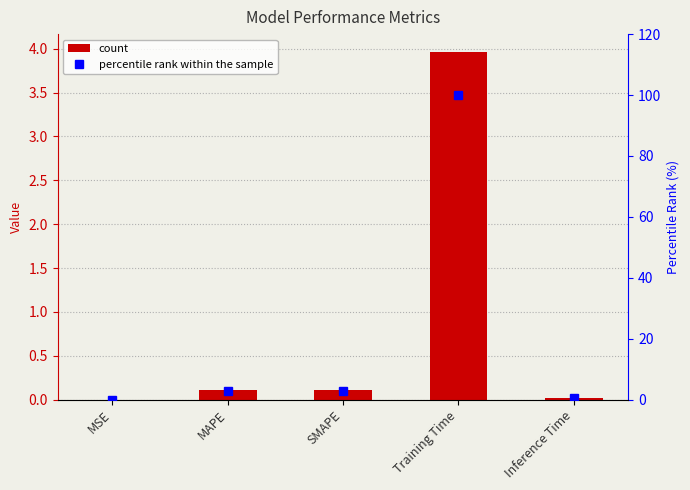

List the series in order of their peak value, highest first.

percentile rank within sample, col_1